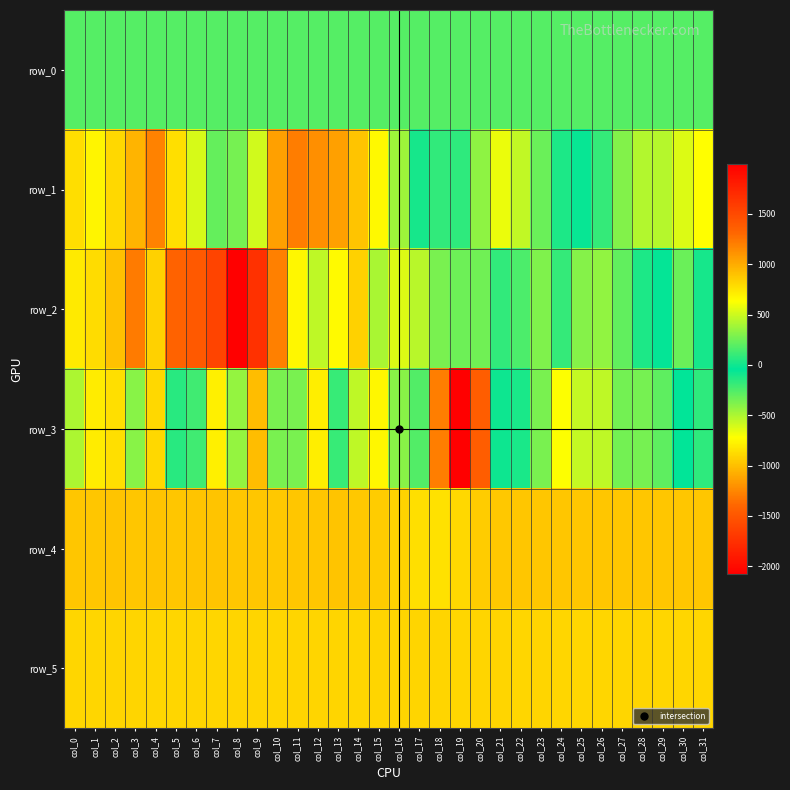

Where does the row_4 series first go above 884?

col_2